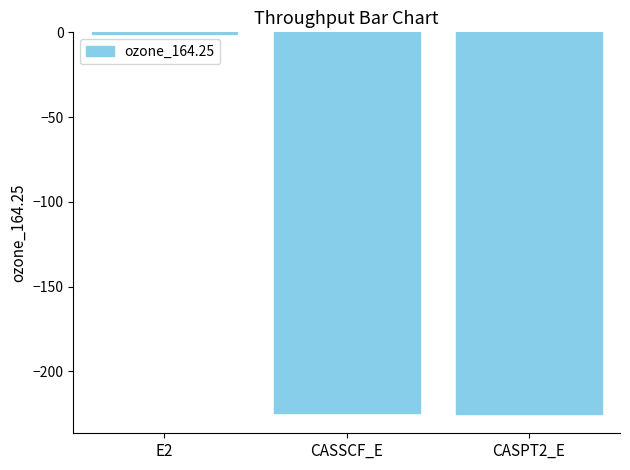

Which category has the highest value across all series?

E2